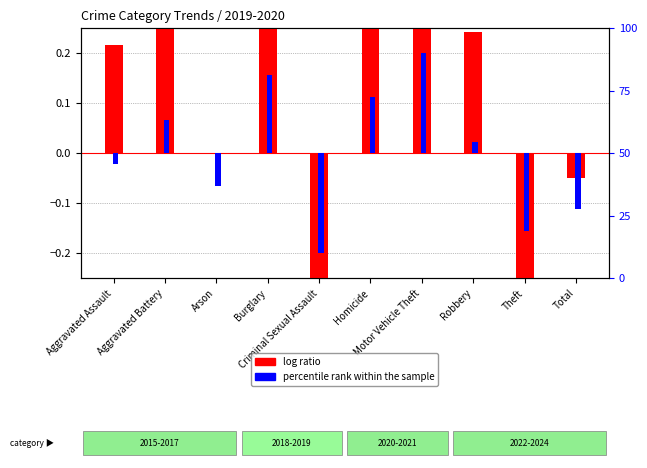

What is the spread (max minus min) of values at Motor Vehicle Theft?

0.4